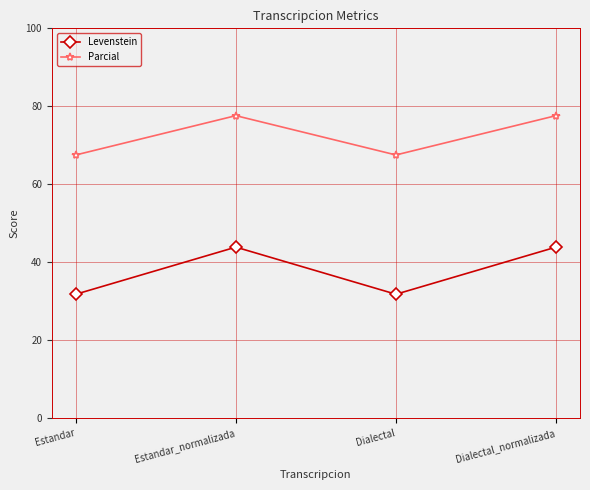

Reading left to right, list all the values displayed in this chart.

Levenstein: 31.8	43.9	31.8	43.9
Parcial: 67.5	77.6	67.5	77.6